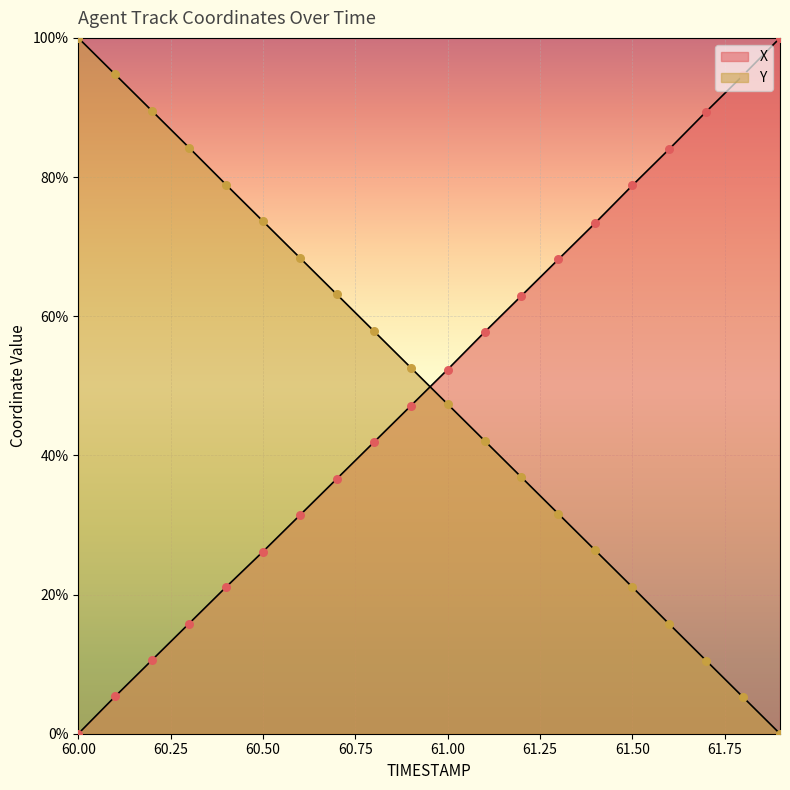

At which category is the sum across all series the highest?

60.1